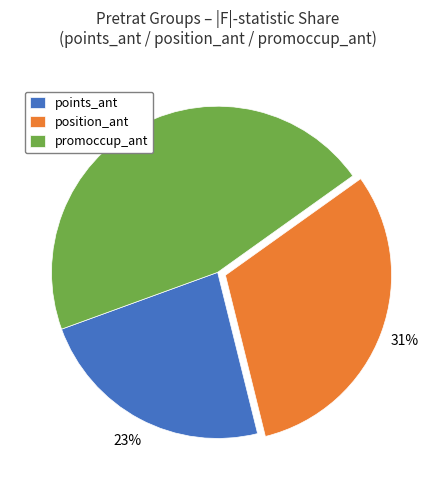

The points_ant slice represents 15% of the pie. True or false?

False